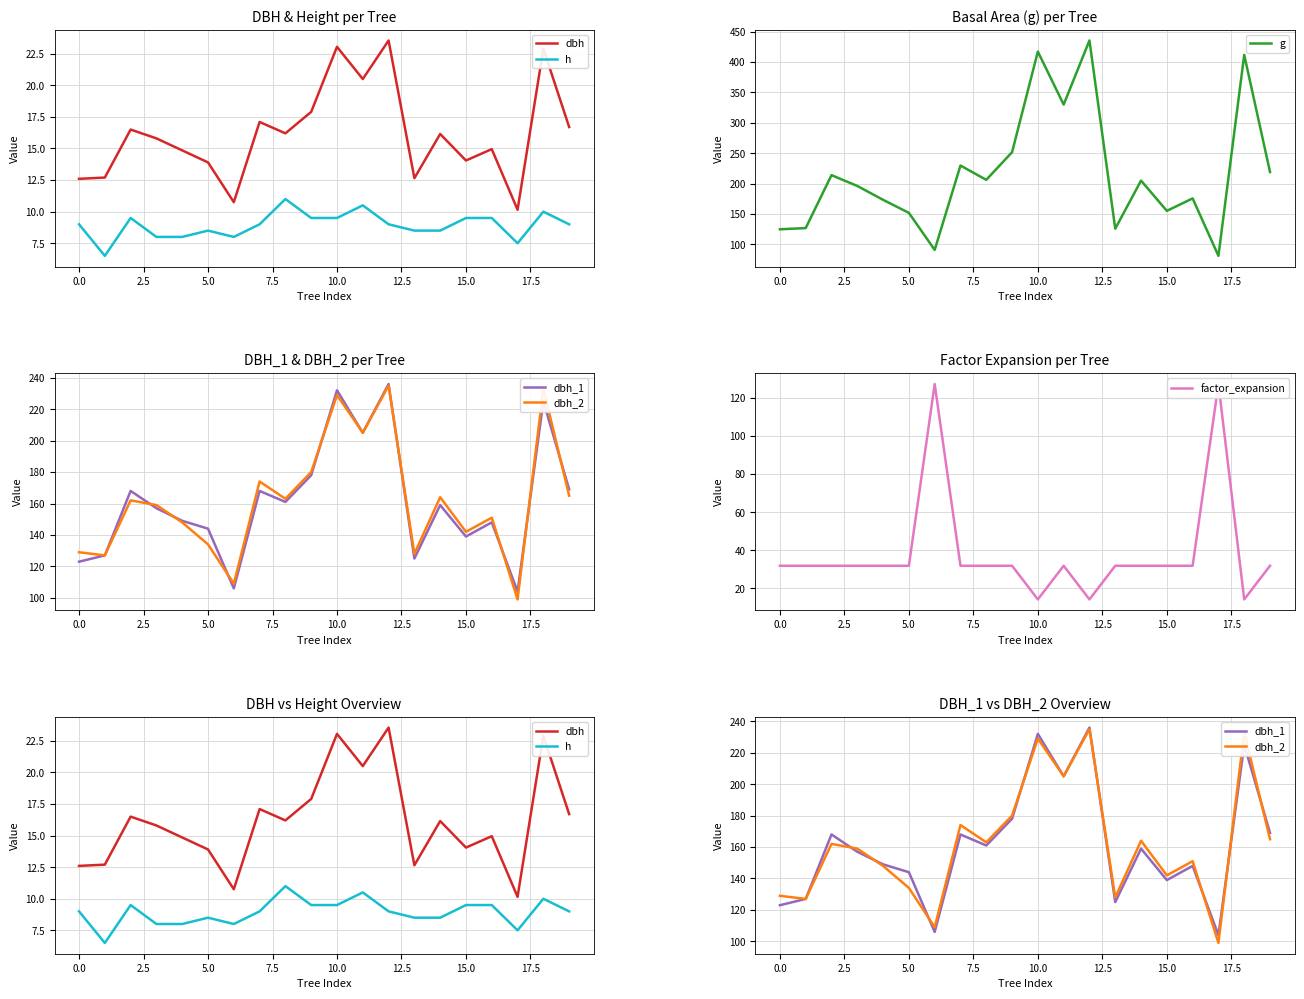

Which series changed the most between 10 and 19?

g